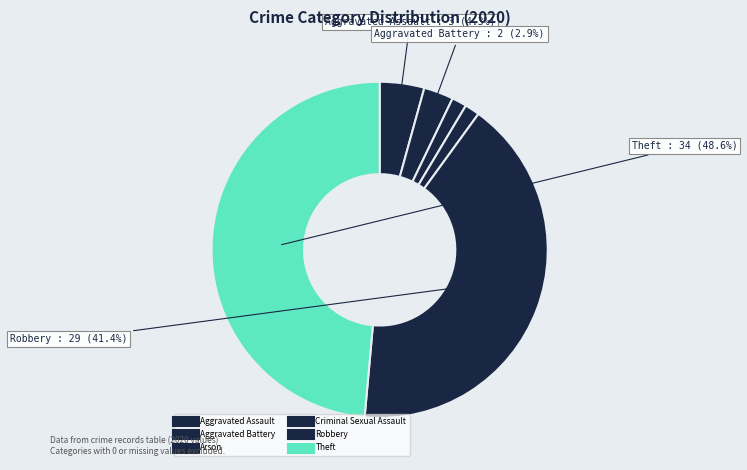

How many slices are in this pie chart?

6